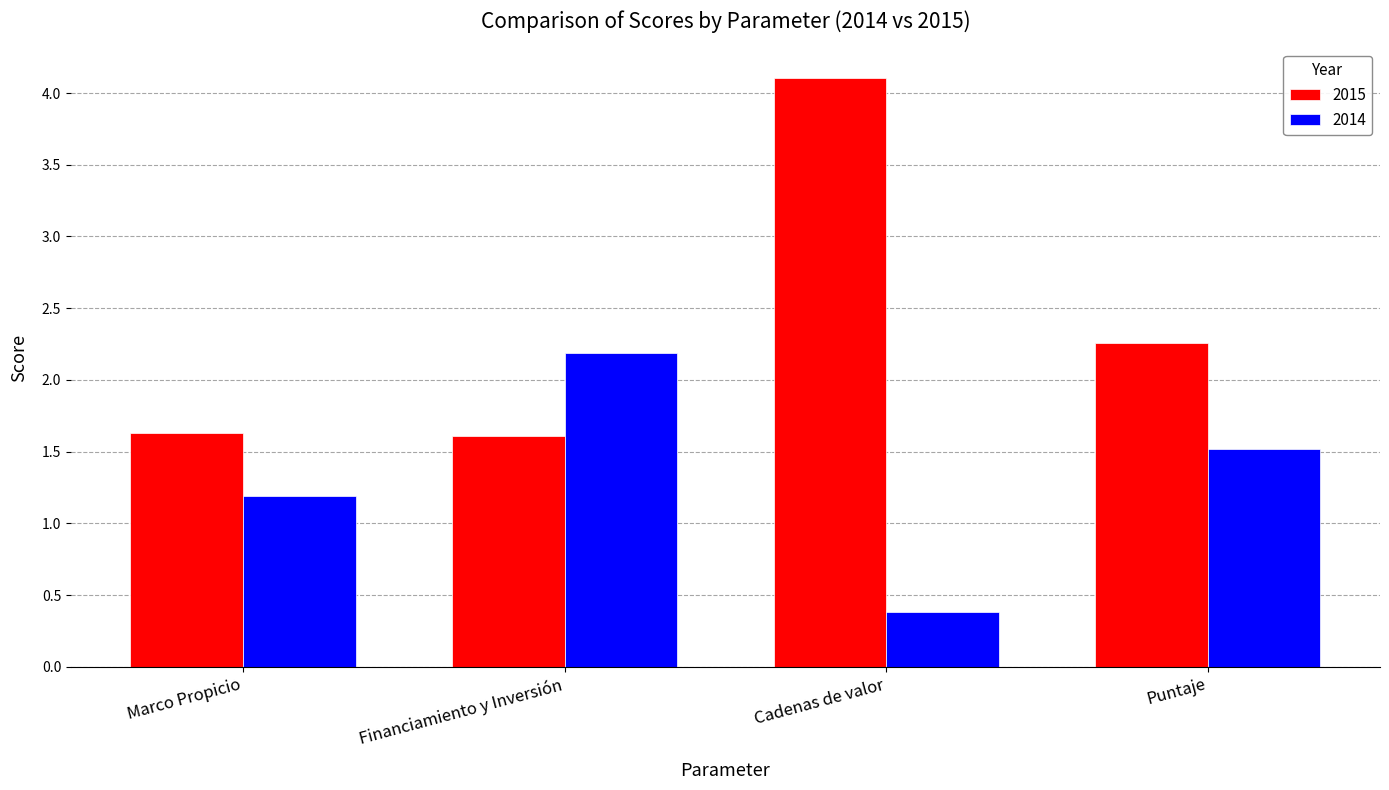

What is the average value of the 2014 series?

1.3